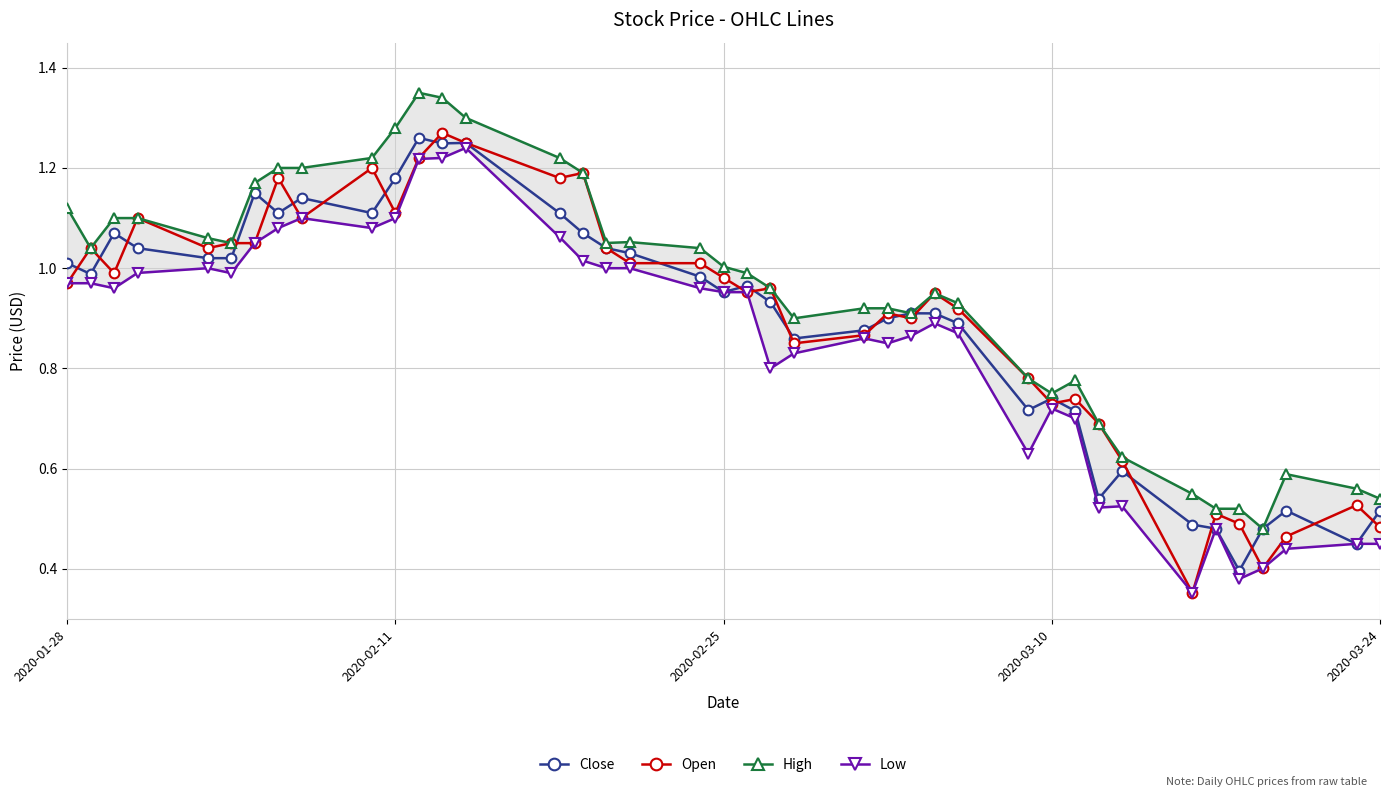

What is the difference between the second highest and minimum values in the Close series?

0.9